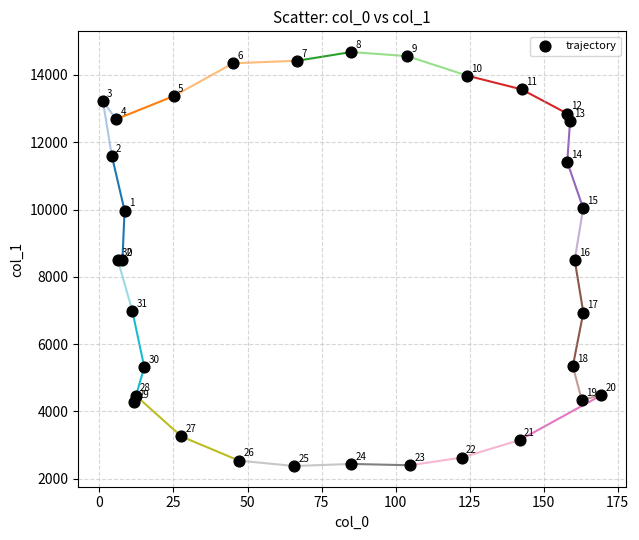

What Y value in the scatter plot is closest to 8527?

8500.0